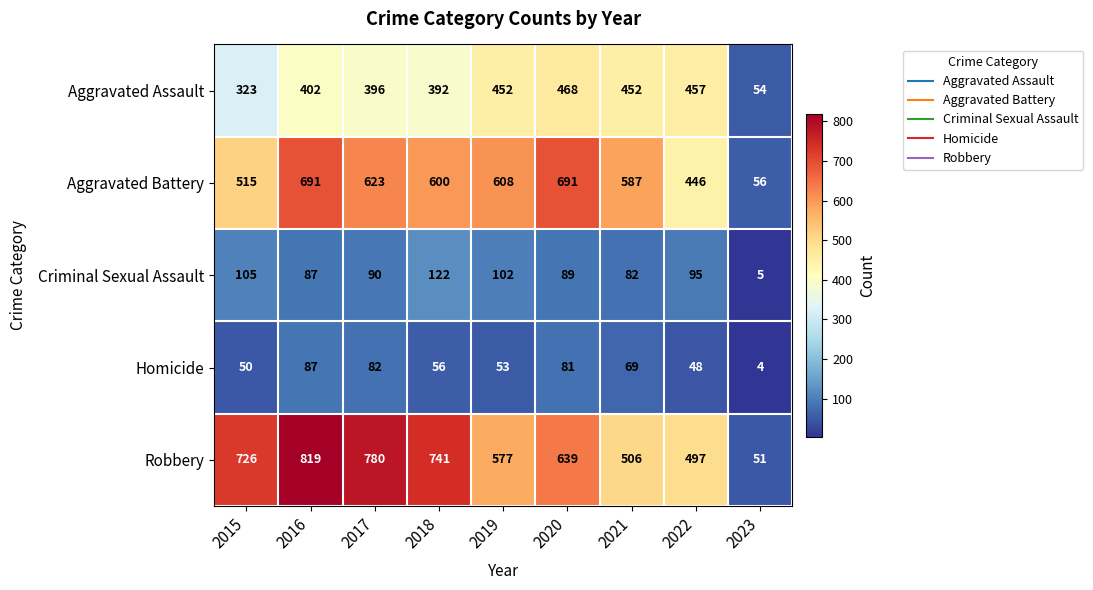

At how many categories does at least one series exceed 252?

8